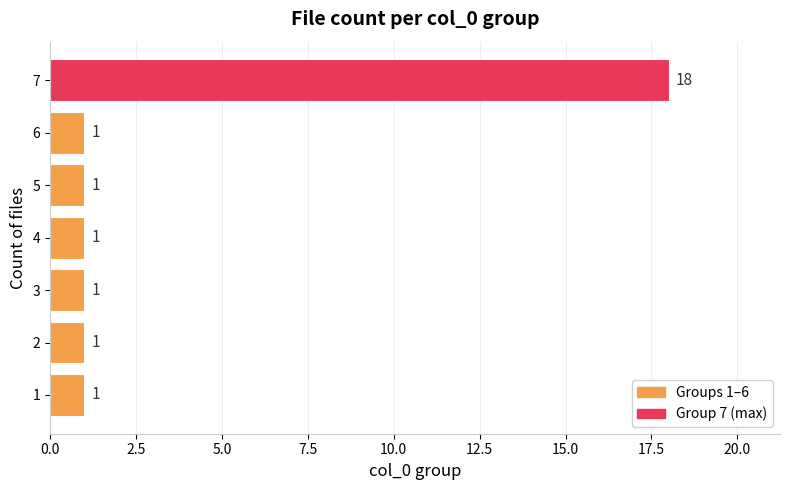

Which label corresponds to the largest value in the chart?

7